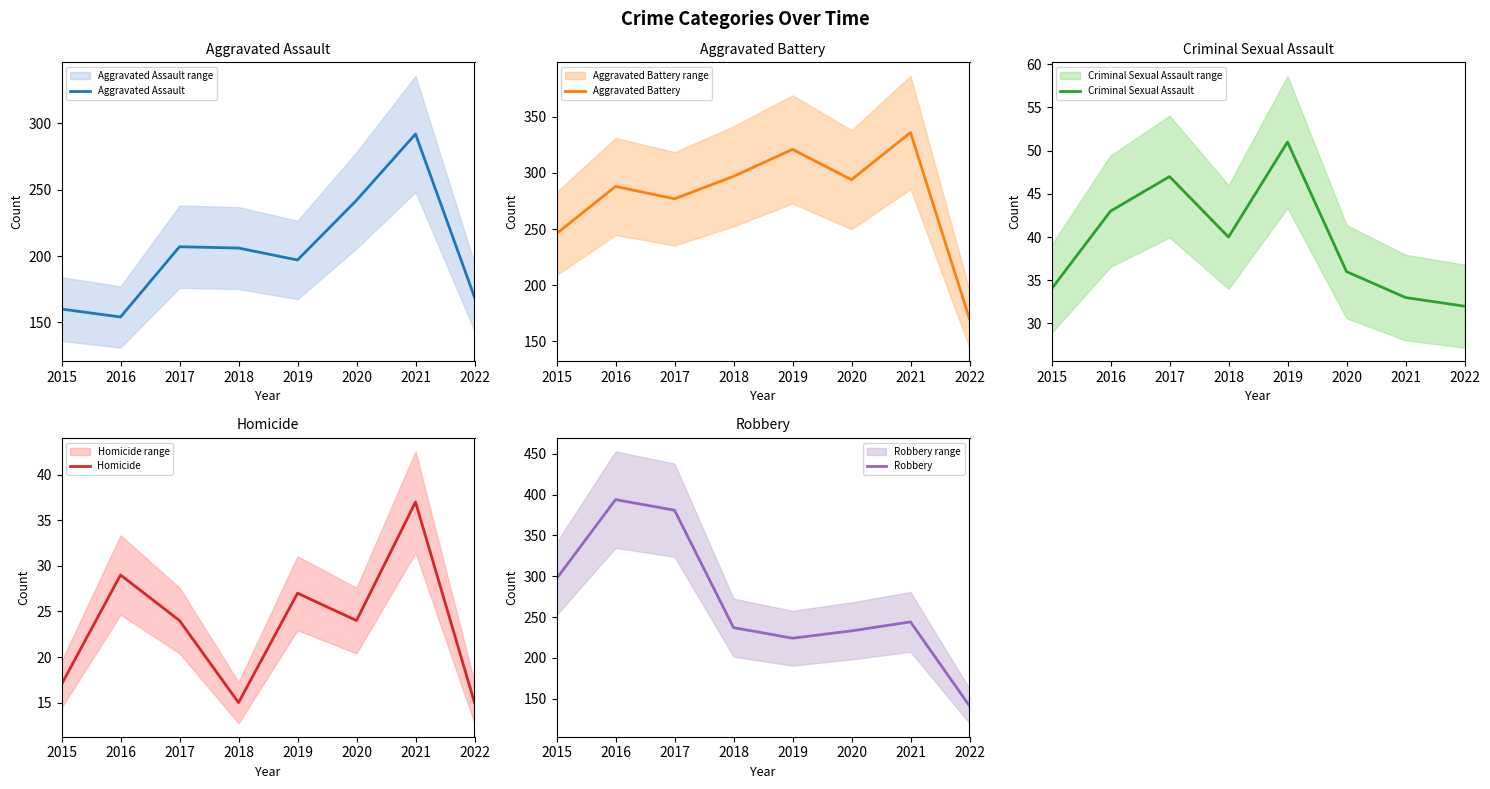

What is the average value of the Homicide series?

24